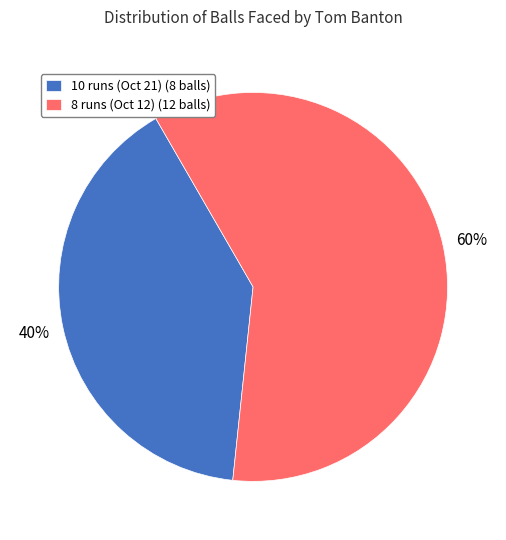

Which category has the biggest portion of the pie?

8 runs (Oct 12)